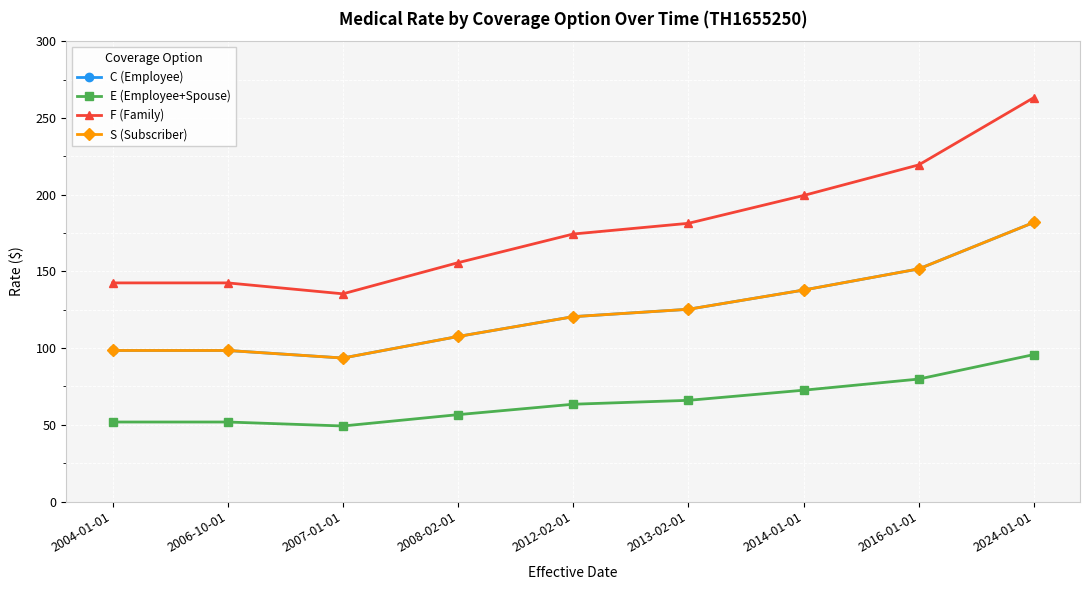

Reading left to right, transcribe all the data shown in this chart.

C (Employee): 98.4	98.4	93.5	107.6	120.5	125.3	137.8	151.6	181.9
E (Employee+Spouse): 51.8	51.8	49.2	56.6	63.4	66.0	72.5	79.8	95.8
F (Family): 142.5	142.5	135.4	155.7	174.3	181.3	199.4	219.4	263.3
S (Subscriber): 98.4	98.4	93.5	107.6	120.5	125.3	137.8	151.6	181.9